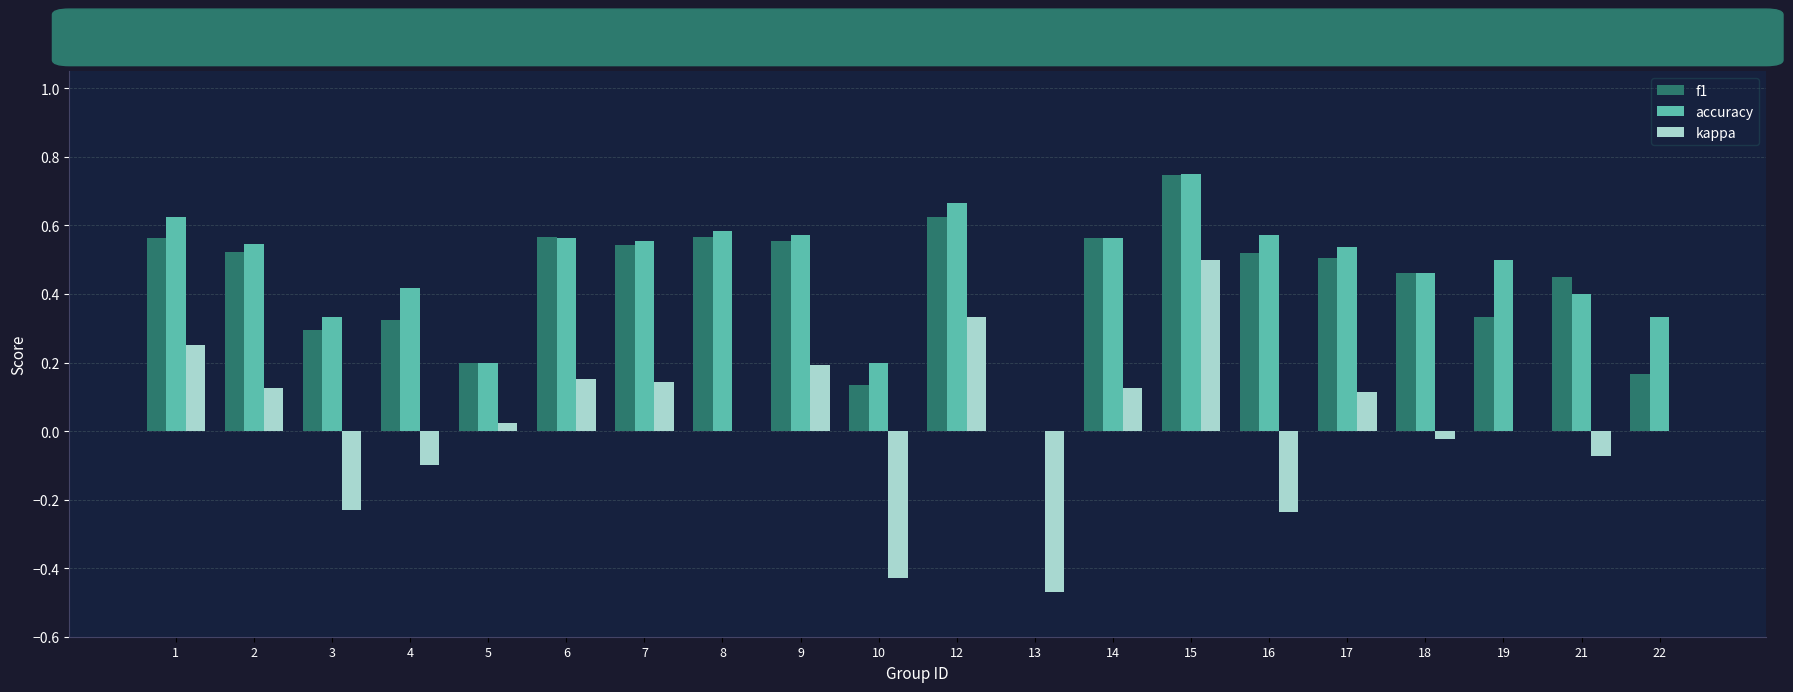

At which label does f1 reach its peak?

15